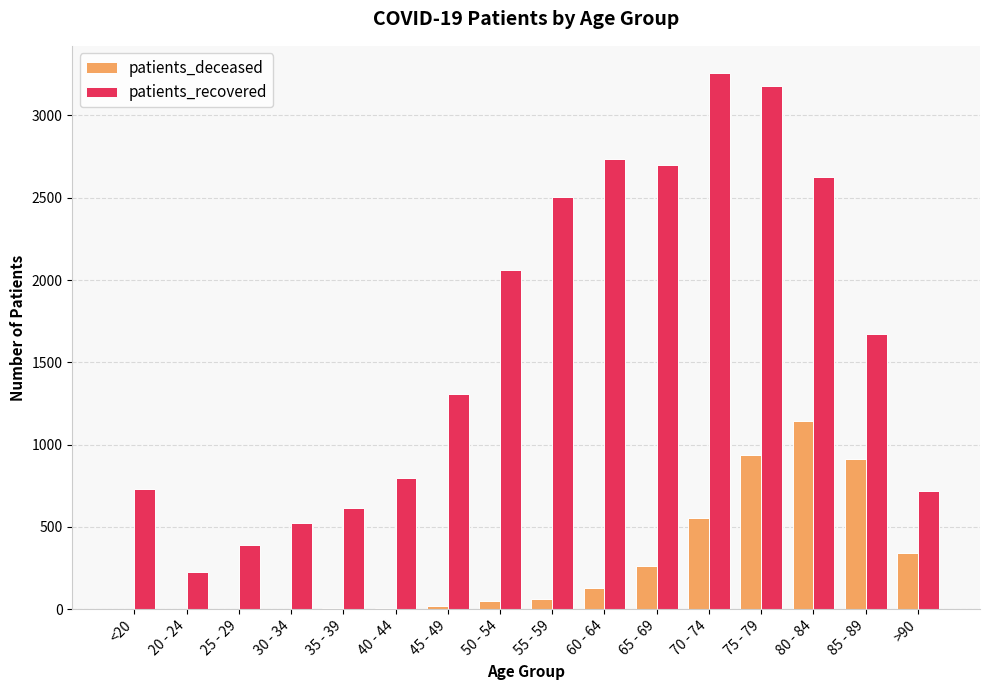

Which series has the largest total across all categories?

patients_recovered